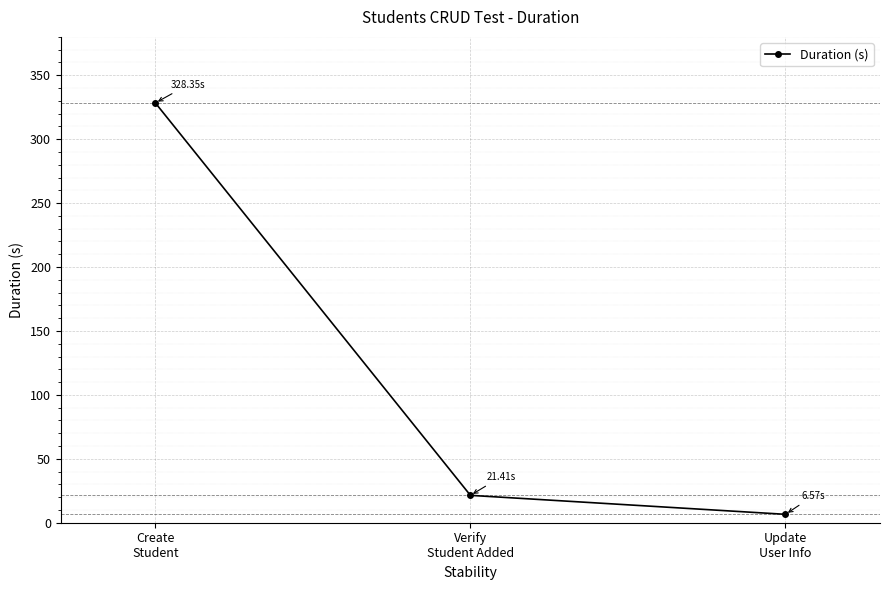

What is the difference between the maximum and second lowest values?

306.9